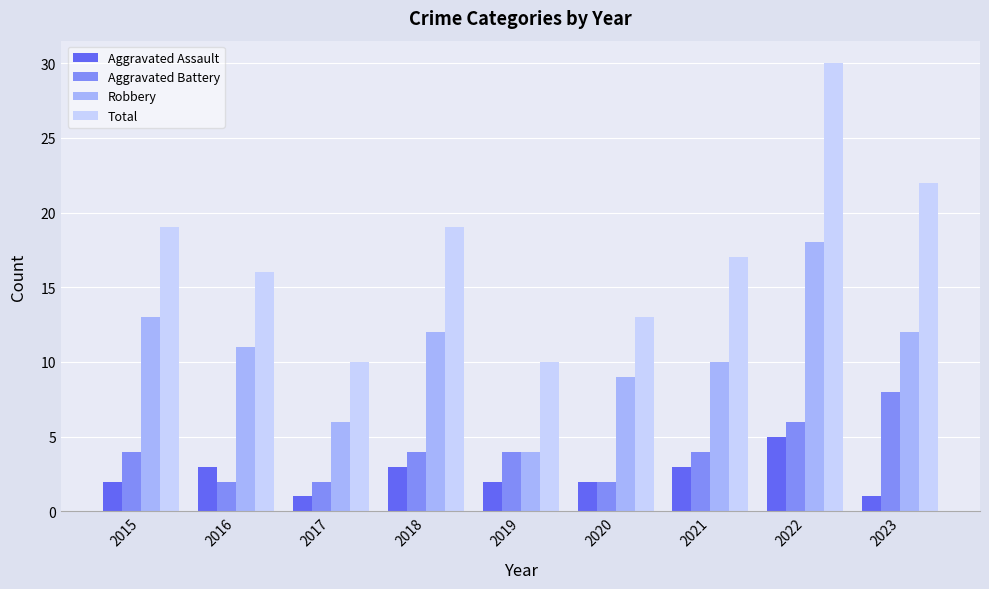

Rank the series by their maximum value, from lowest to highest.

Aggravated Assault, Aggravated Battery, Robbery, Total